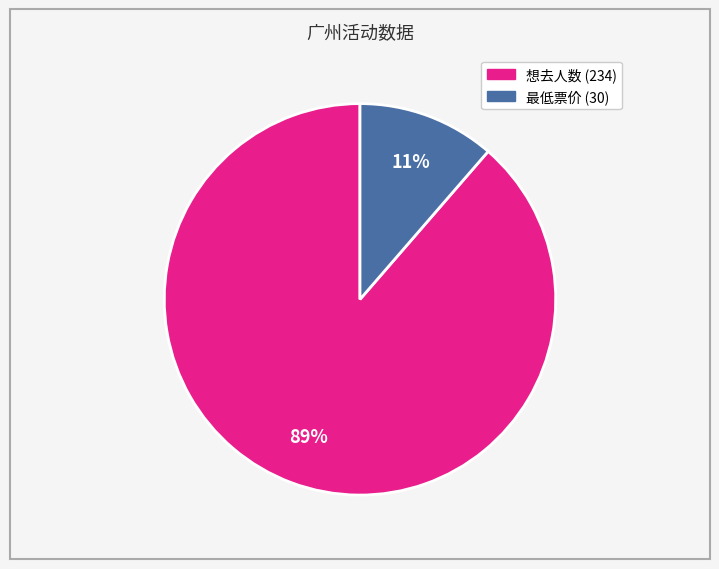

How many slices are in this pie chart?

2